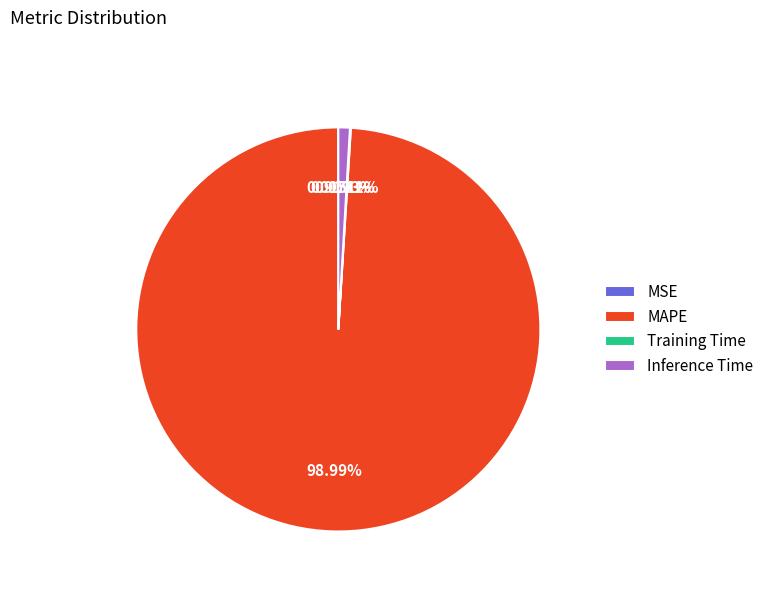

Which category has the biggest portion of the pie?

MAPE